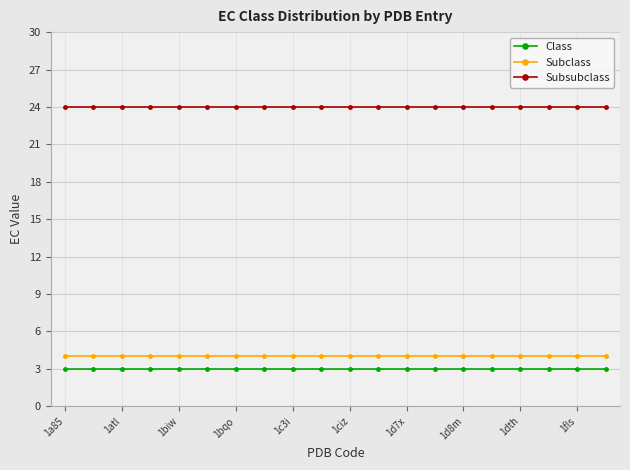

What is the highest value of the Class series?

3